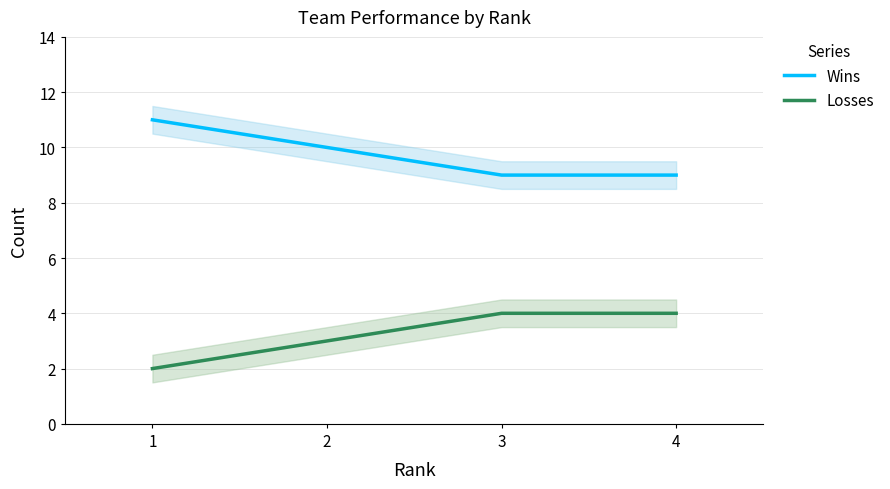

Which category has the lowest value in the Losses series?

1